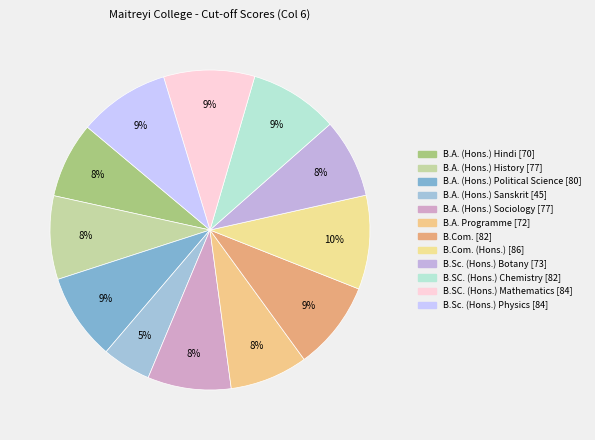

To the nearest percent, what is the difference between the largest and smallest slice percentages?

5%